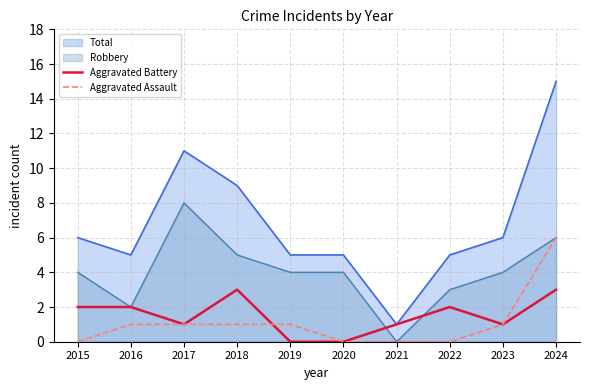

How many times do Aggravated Battery and Aggravated Assault cross each other?

1